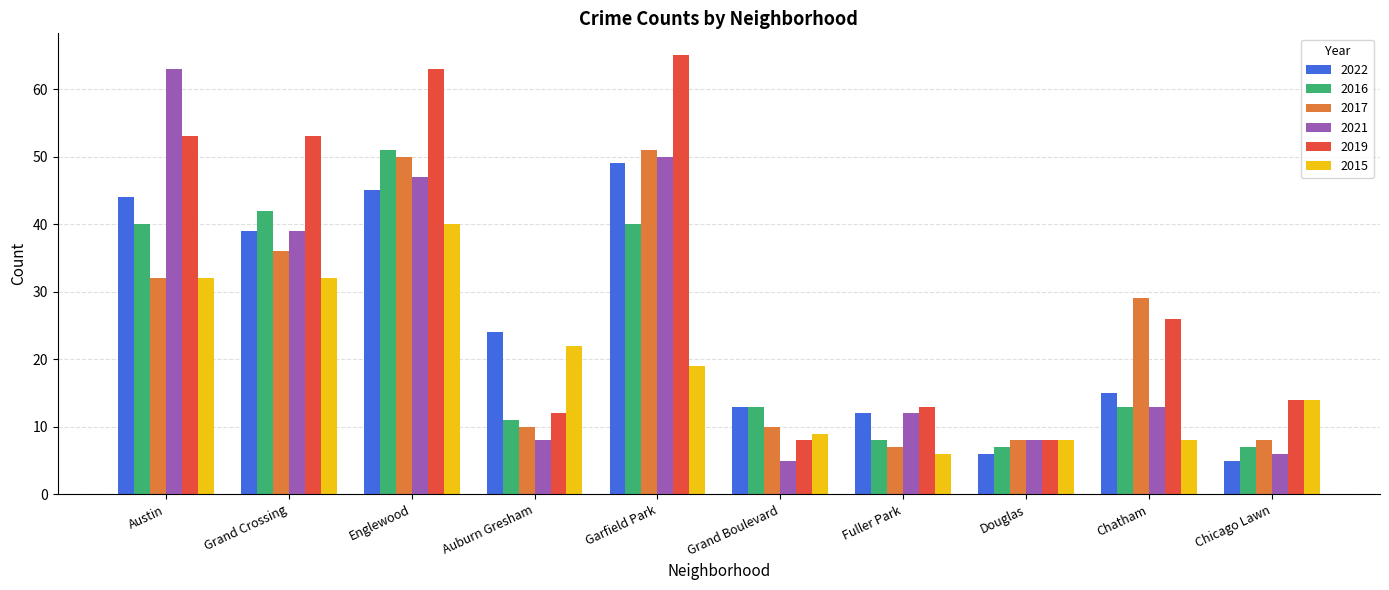

Does the chart contain stacked bars?

No